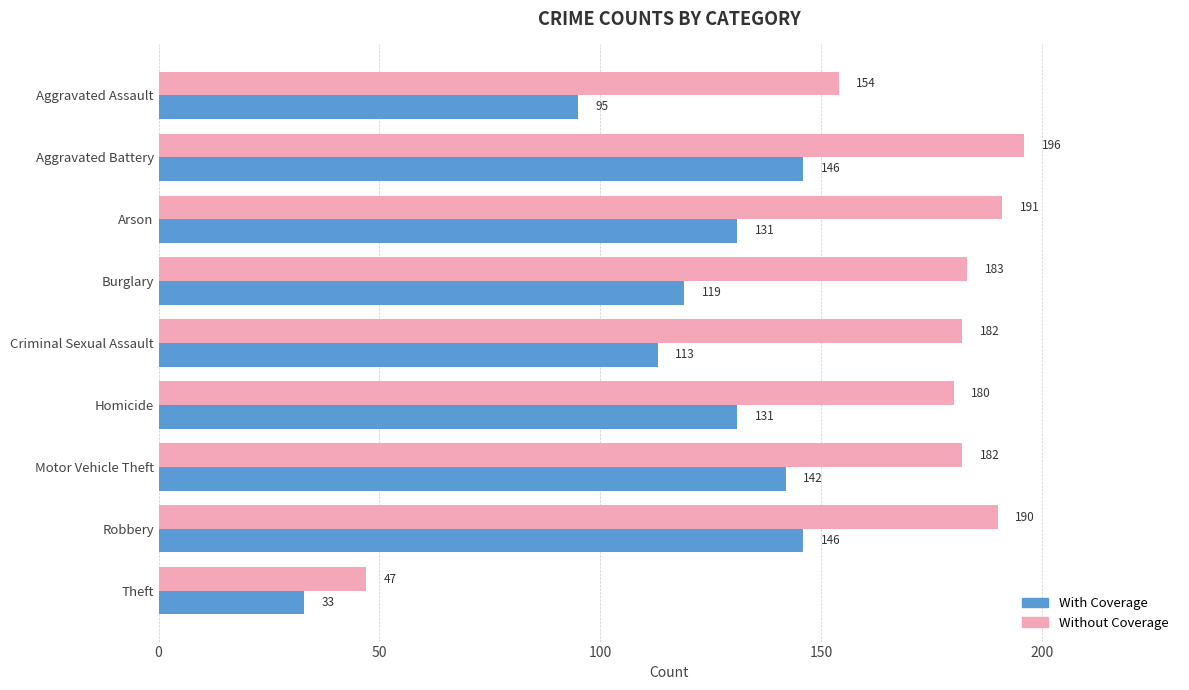

How many data points in With Coverage are less than 131?

4